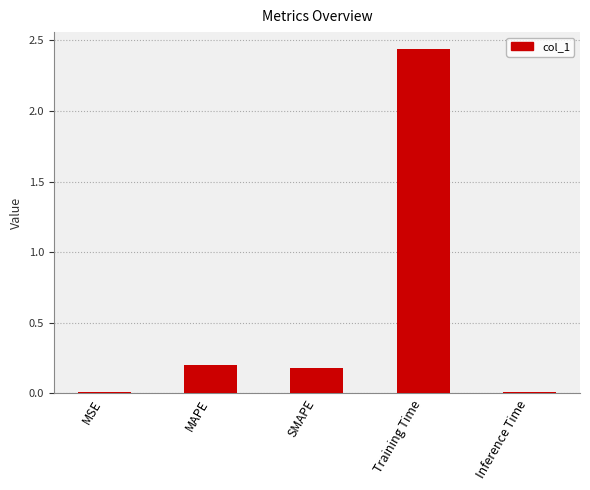

Is it true that the value at SMAPE is 0.1?

False